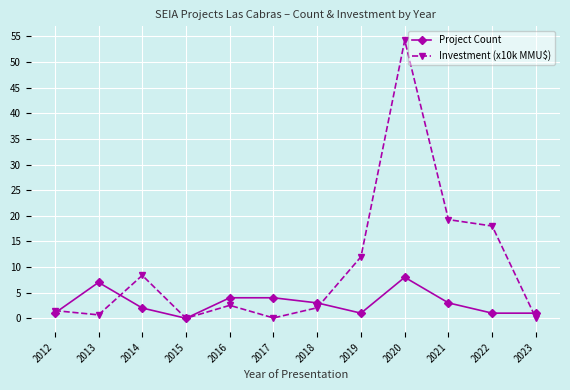

How many distinct data groups are displayed?

2